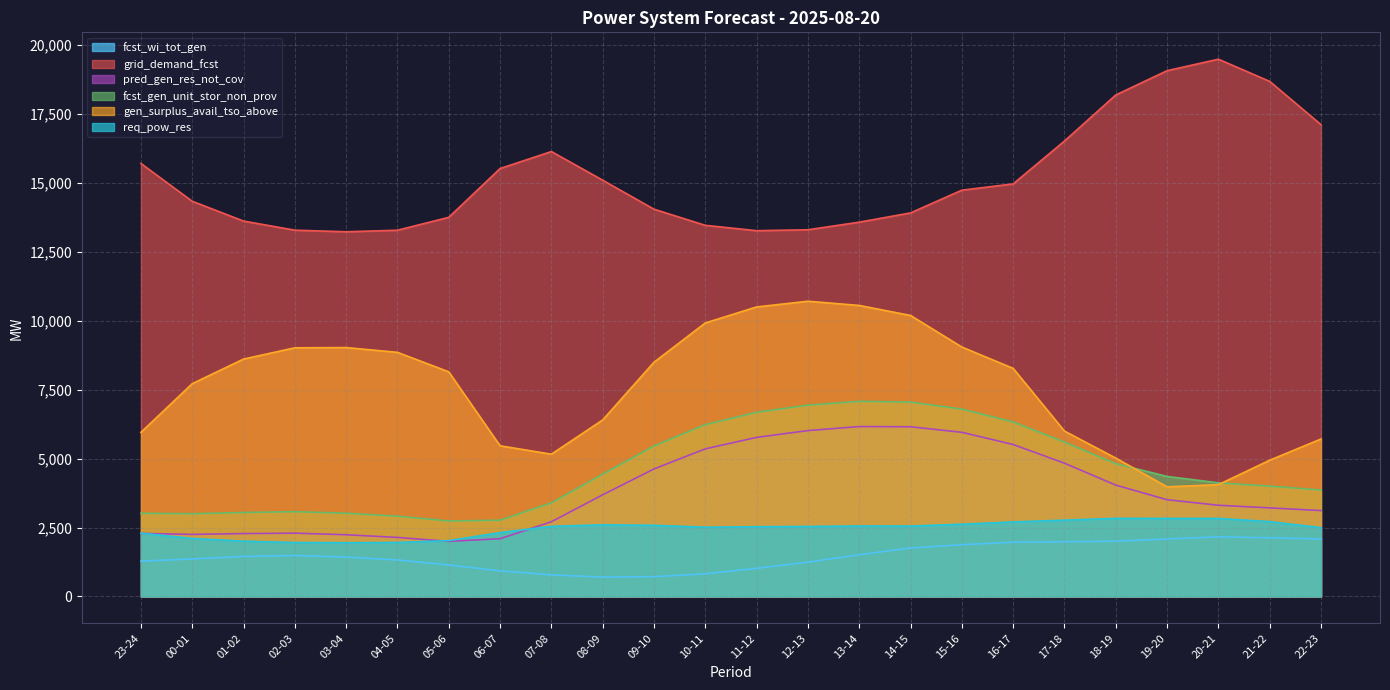

True or false: grid_demand_fcst and req_pow_res intersect in this chart.

False